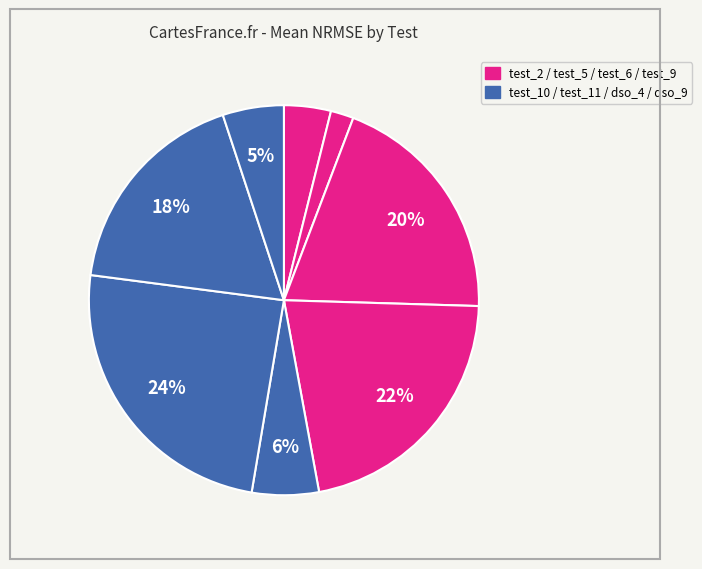

What is the smallest slice in the pie chart?

test_5